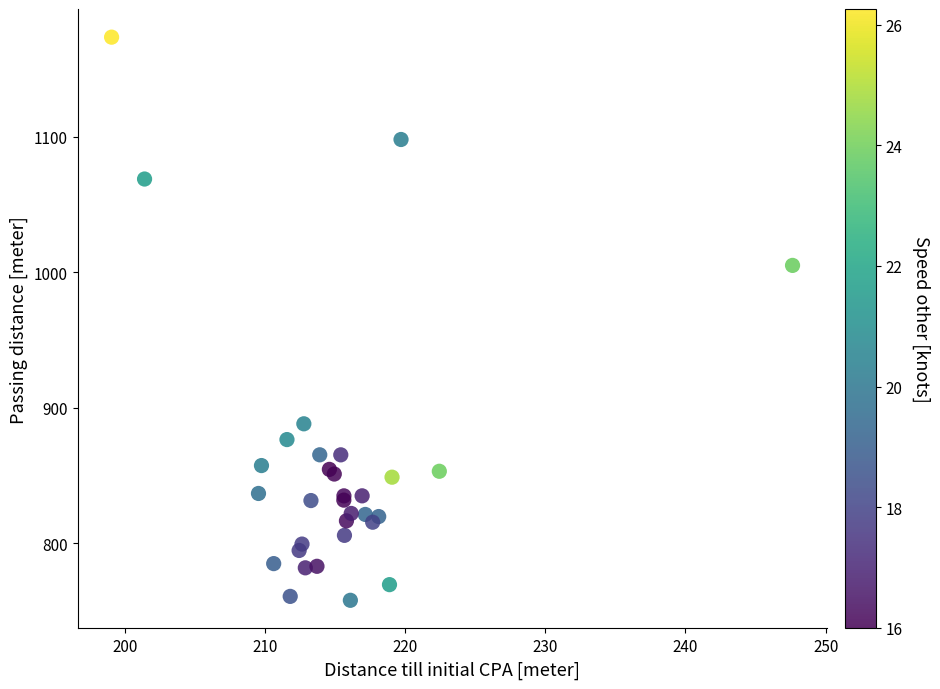

What Y value in the scatter plot is closest to 965?

1005.0